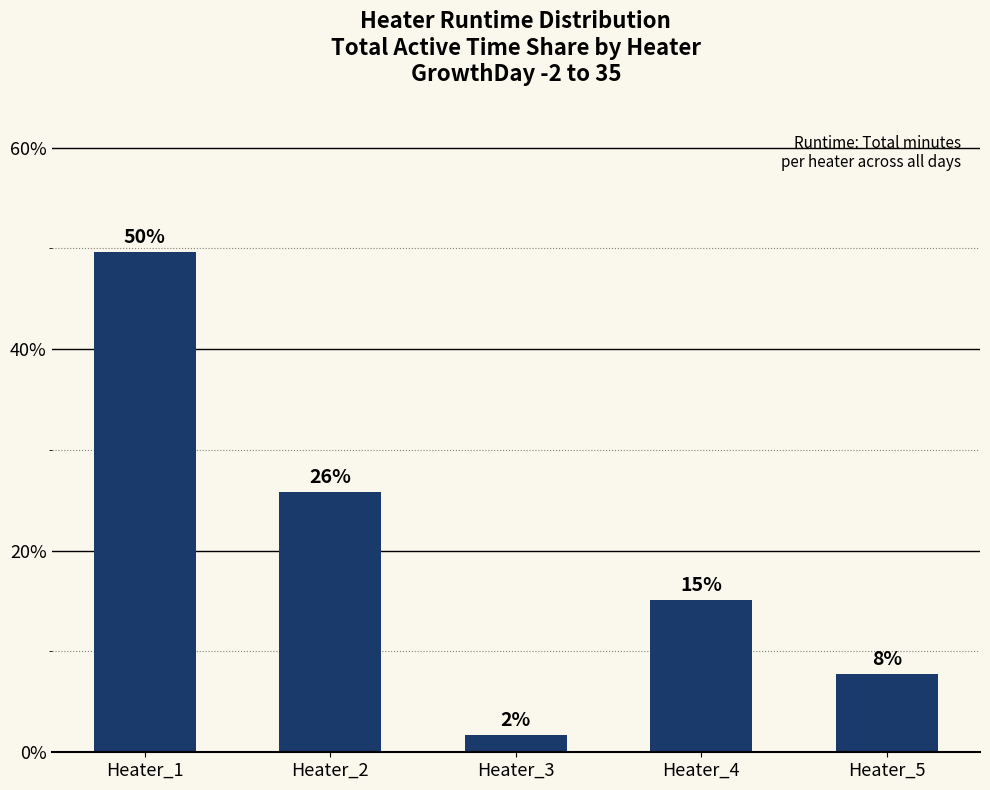

How many bars are there in total?

5